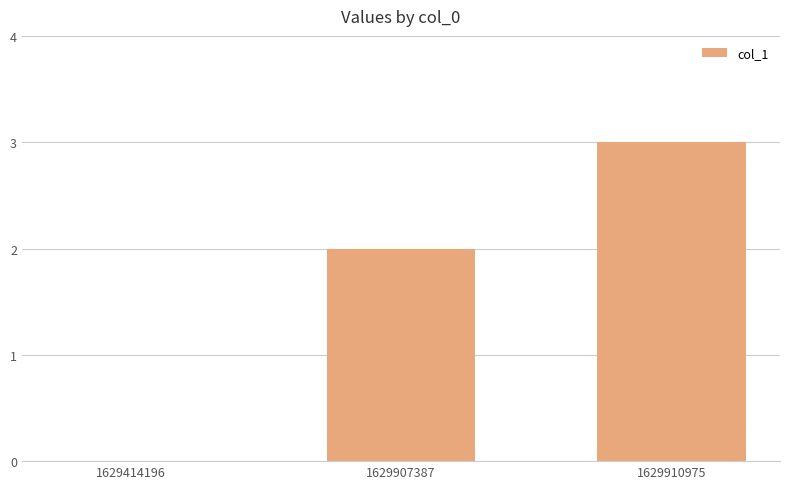

What is the maximum value shown in the chart?

3